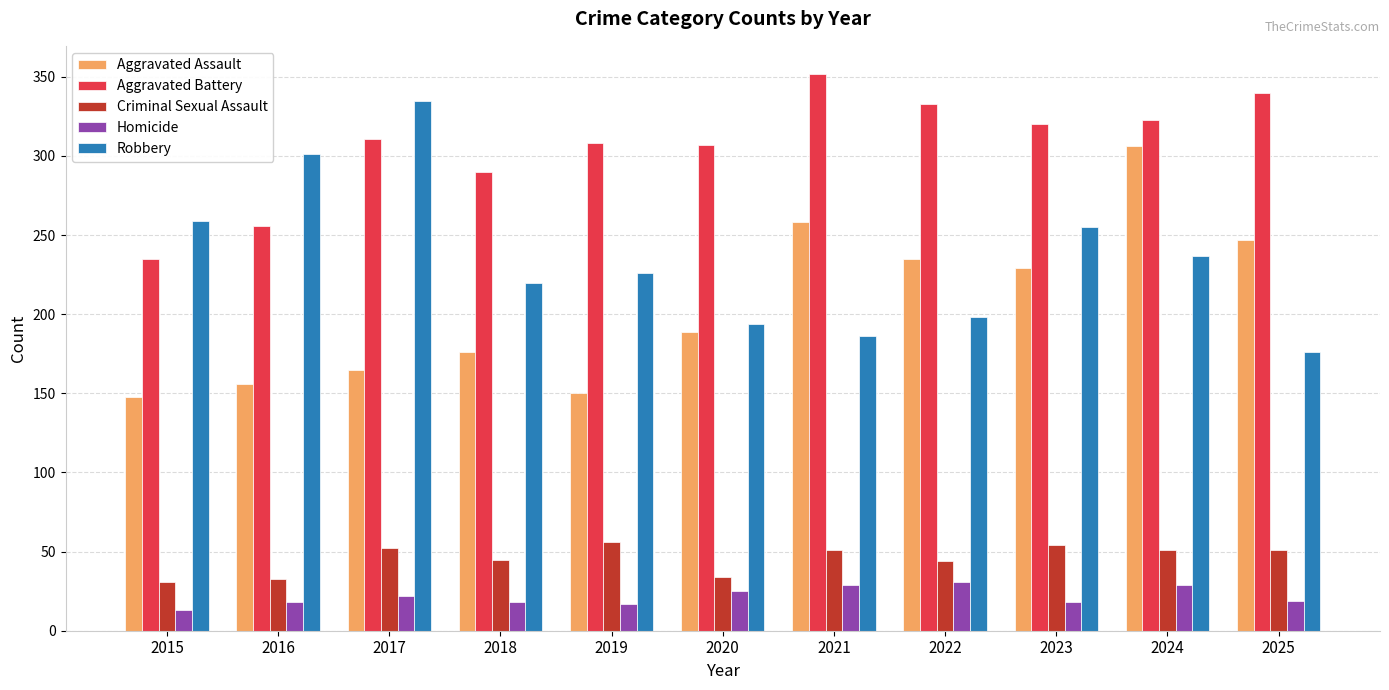

How many groups of bars are there?

11